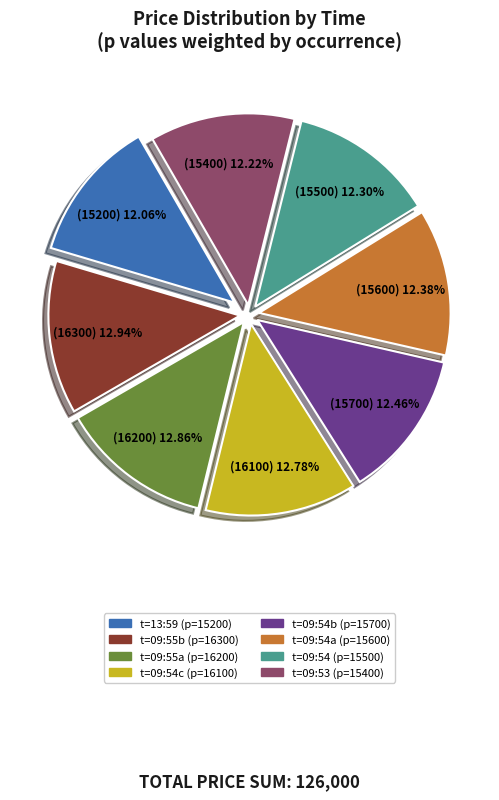

Does any single category account for the majority?

No